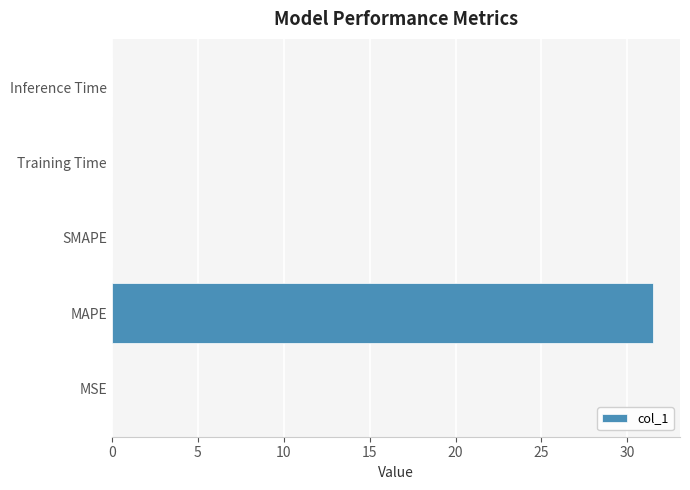

The chart shows a value of 12.8 at SMAPE. True or false?

False